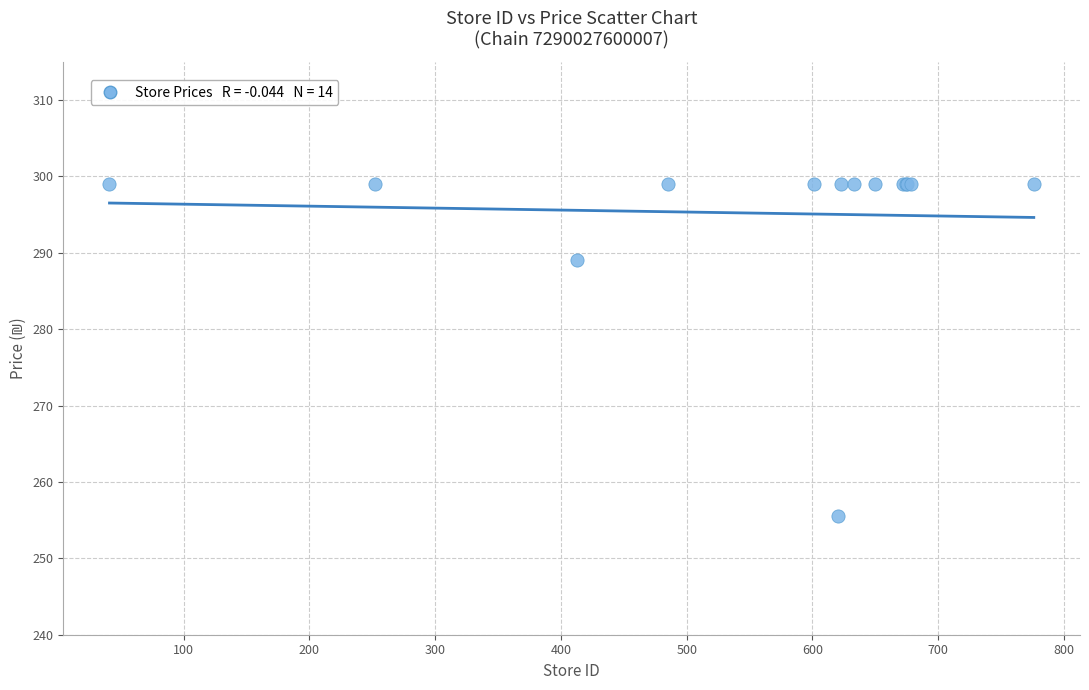

What Y value in the scatter plot is closest to 277?

289.0